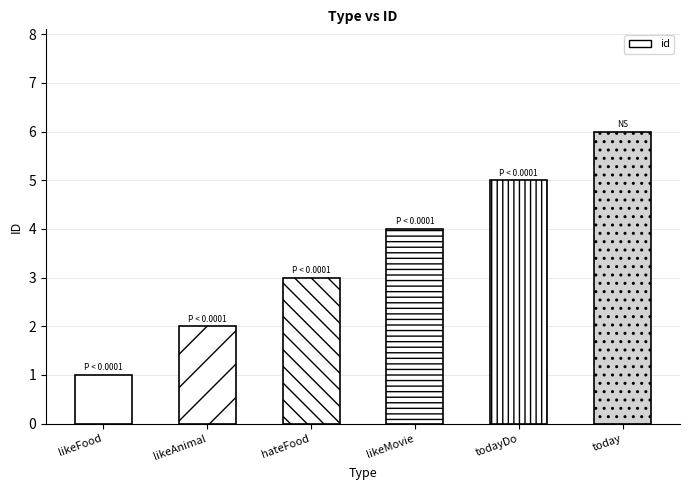

What is the change in value from likeFood to todayDo?

+4